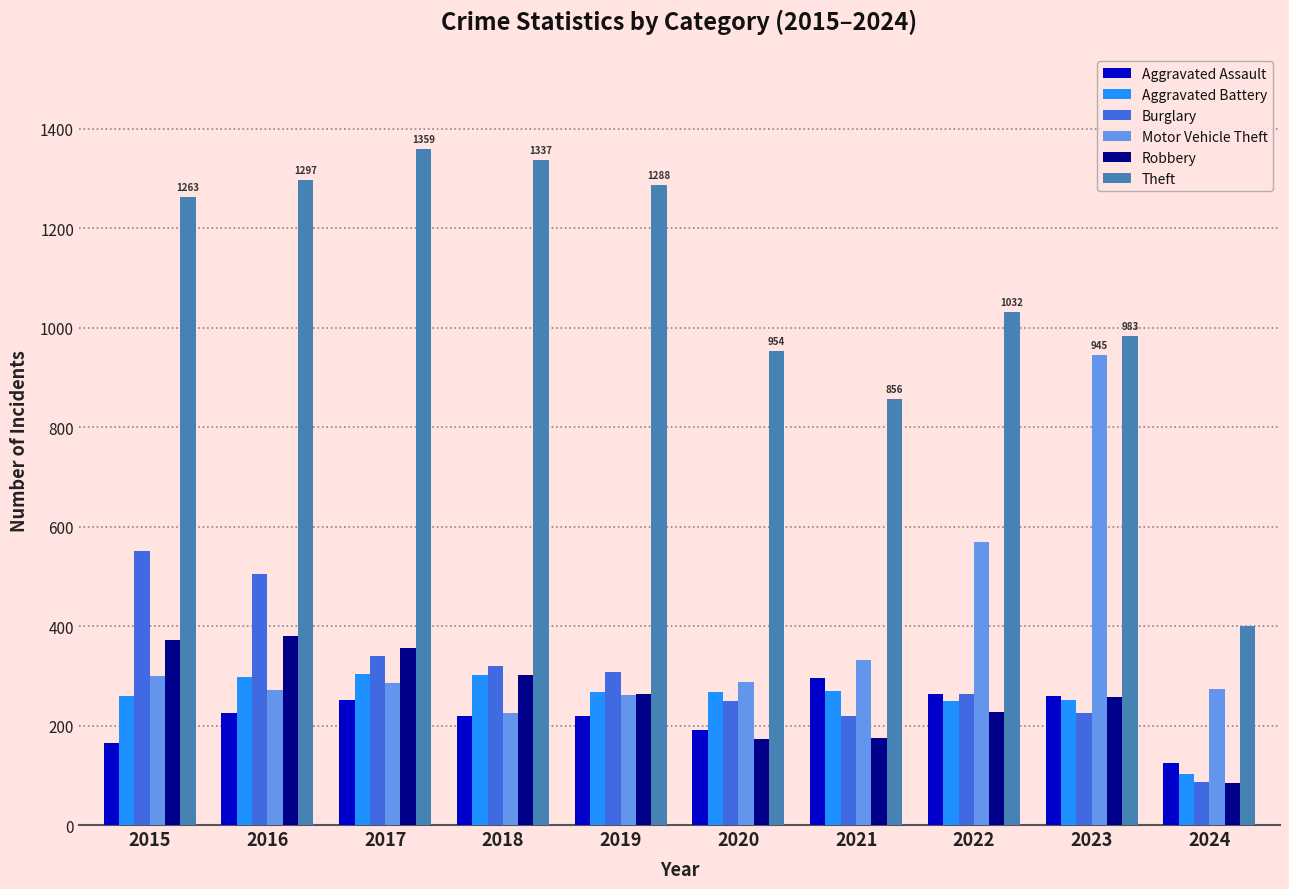

The Burglary series shows 308 at 2019. True or false?

True